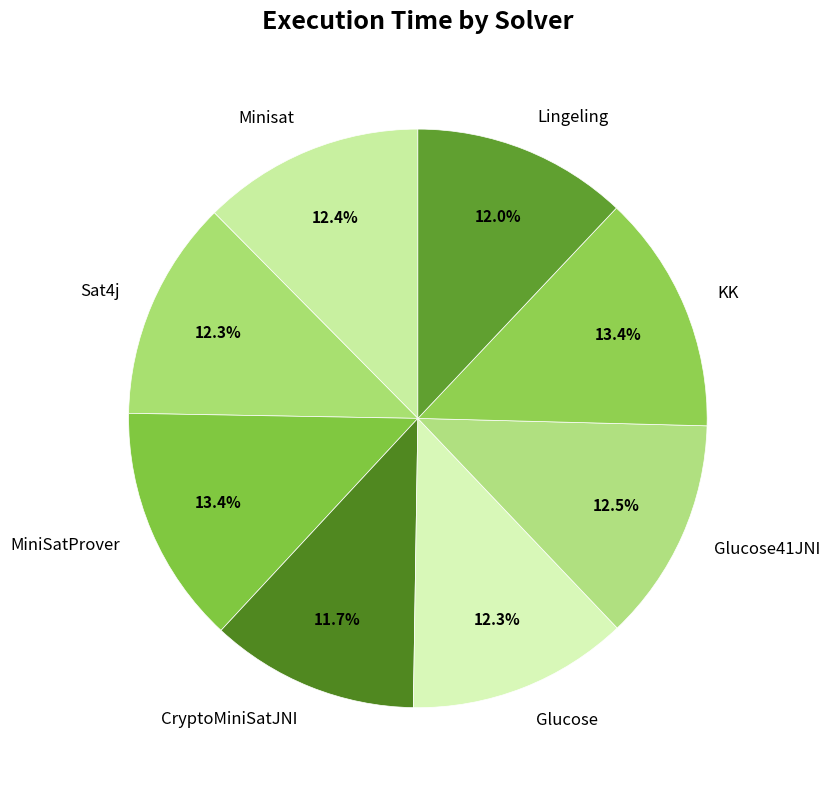

What portion of the pie excludes Glucose41JNI?

87.5%